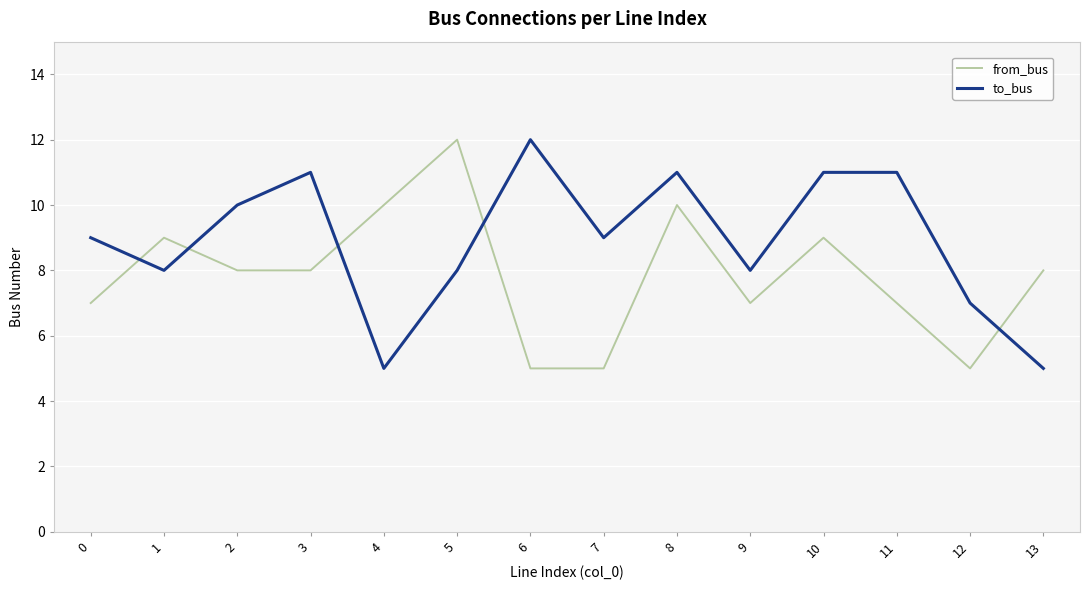

Rank the series by their average value, from highest to lowest.

to_bus, from_bus